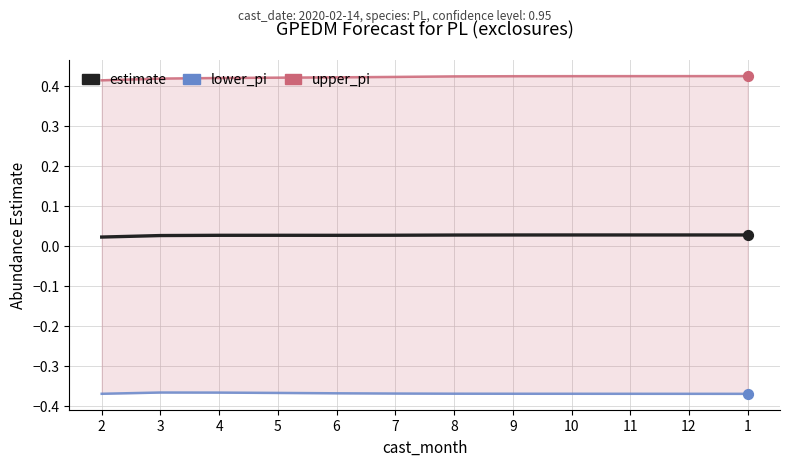

Which series reaches the minimum Y coordinate?

lower_pi